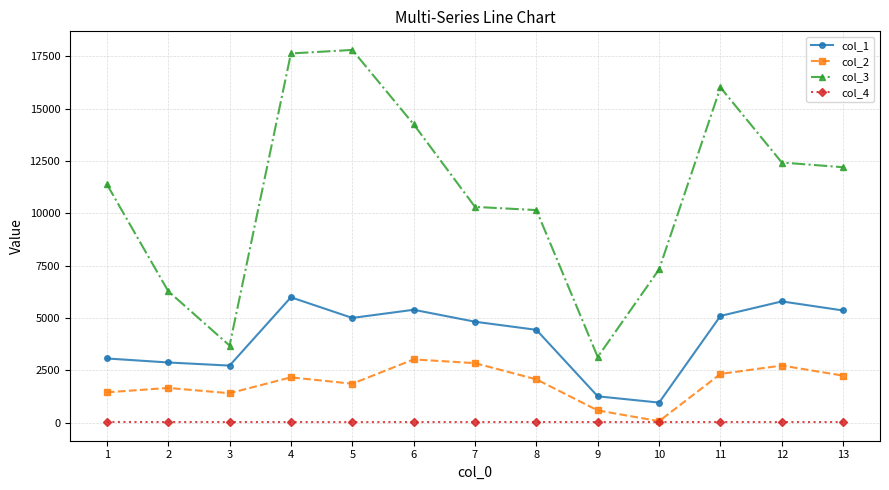

At 1, list the series in order from largest to smallest.

col_3, col_1, col_2, col_4